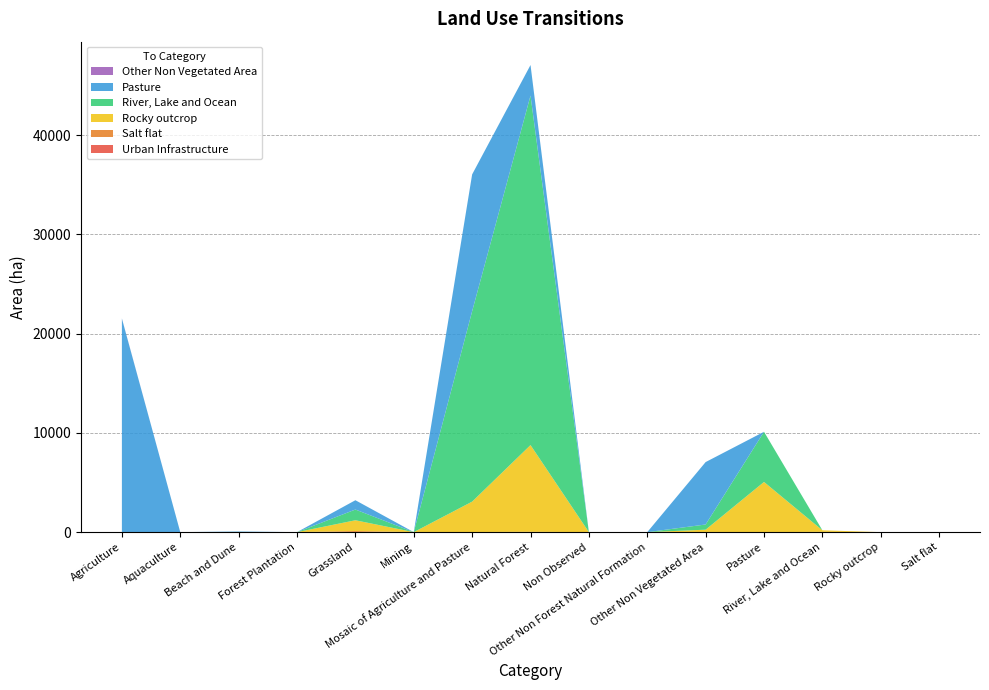

Reading left to right, extract all data points from this chart.

Urban Infrastructure: Agriculture=0	Aquaculture=0	Beach and Dune=2	Forest Plantation=0	Grassland=0	Mining=0	Mosaic of Agriculture and Pasture=1	Natural Forest=0	Non Observed=0	Other Non Forest Natural Formation=0	Other Non Vegetated Area=0	Pasture=0	River, Lake and Ocean=0	Rocky outcrop=0	Salt flat=0
Salt flat: Agriculture=0	Aquaculture=0	Beach and Dune=0	Forest Plantation=0	Grassland=113	Mining=0	Mosaic of Agriculture and Pasture=6	Natural Forest=35	Non Observed=0	Other Non Forest Natural Formation=0	Other Non Vegetated Area=5	Pasture=0	River, Lake and Ocean=26	Rocky outcrop=0	Salt flat=0
Rocky outcrop: Agriculture=0	Aquaculture=0	Beach and Dune=0	Forest Plantation=0	Grassland=1082	Mining=0	Mosaic of Agriculture and Pasture=3066	Natural Forest=8738	Non Observed=0	Other Non Forest Natural Formation=0	Other Non Vegetated Area=241	Pasture=5057	River, Lake and Ocean=160	Rocky outcrop=0	Salt flat=0
River, Lake and Ocean: Agriculture=1	Aquaculture=0	Beach and Dune=17	Forest Plantation=0	Grassland=1082	Mining=0	Mosaic of Agriculture and Pasture=19189	Natural Forest=35225	Non Observed=1	Other Non Forest Natural Formation=0	Other Non Vegetated Area=524	Pasture=5057	River, Lake and Ocean=0	Rocky outcrop=0	Salt flat=0
Pasture: Agriculture=21521	Aquaculture=0	Beach and Dune=45	Forest Plantation=0	Grassland=938	Mining=0	Mosaic of Agriculture and Pasture=13791	Natural Forest=3078	Non Observed=1	Other Non Forest Natural Formation=0	Other Non Vegetated Area=6291	Pasture=0	River, Lake and Ocean=0	Rocky outcrop=0	Salt flat=0
Other Non Vegetated Area: Agriculture=17	Aquaculture=0	Beach and Dune=0	Forest Plantation=0	Grassland=0	Mining=0	Mosaic of Agriculture and Pasture=0	Natural Forest=0	Non Observed=0	Other Non Forest Natural Formation=0	Other Non Vegetated Area=0	Pasture=0	River, Lake and Ocean=0	Rocky outcrop=0	Salt flat=0